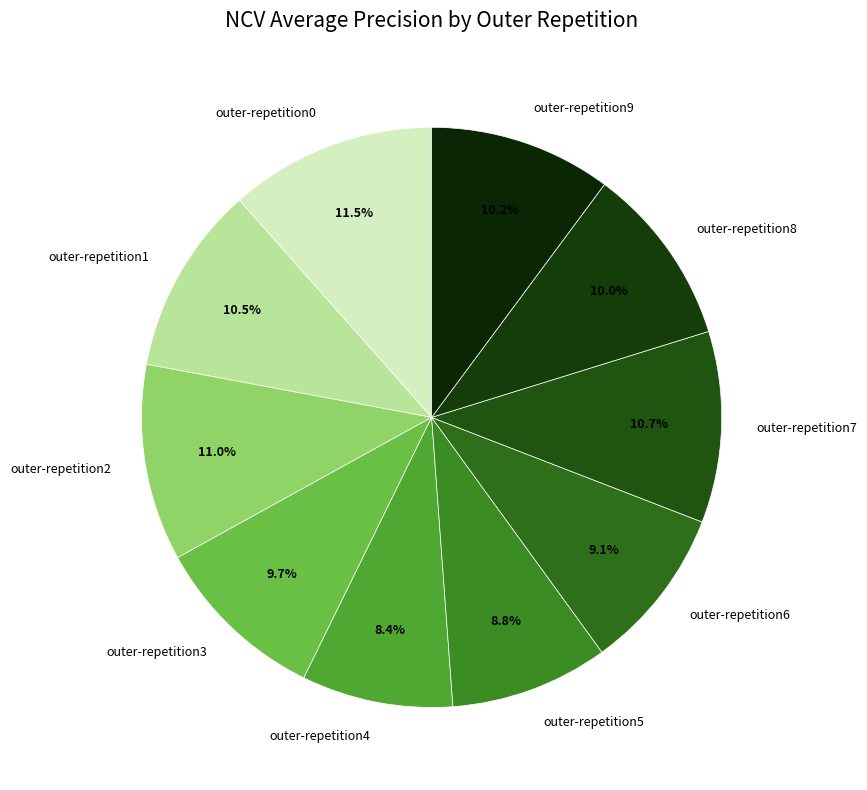

The outer-repetition4 slice represents 17% of the pie. True or false?

False